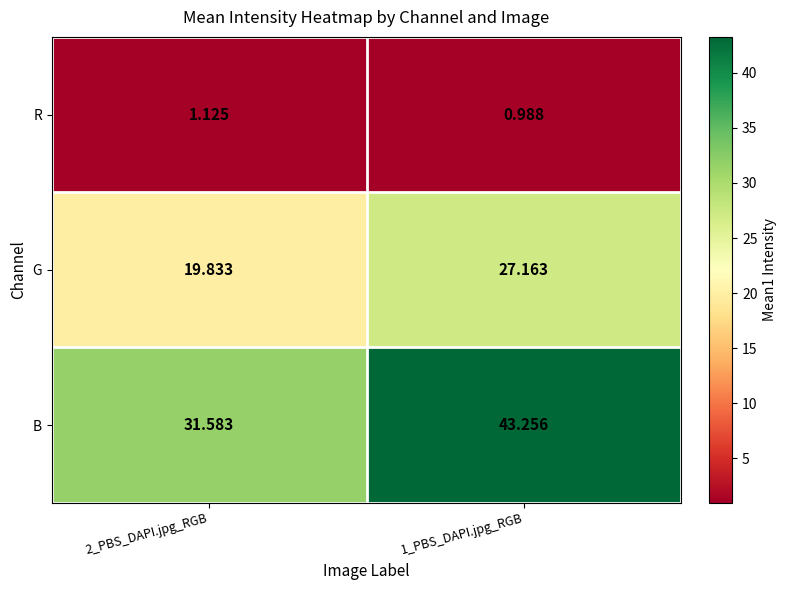

Between 2_PBS_DAPI.jpg_RGB and 1_PBS_DAPI.jpg_RGB, which series saw the biggest shift?

B